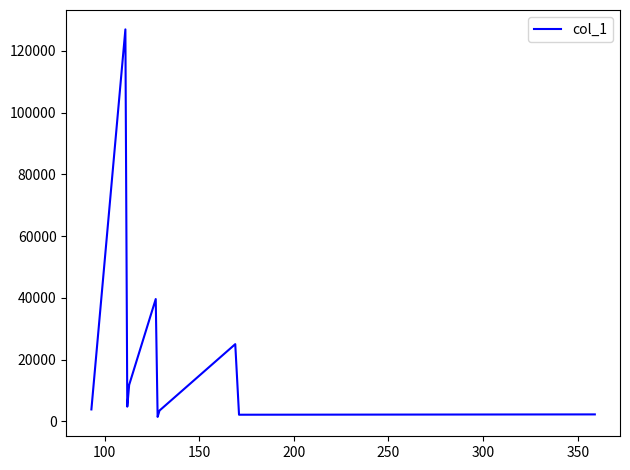

How many values are below 4799?

5